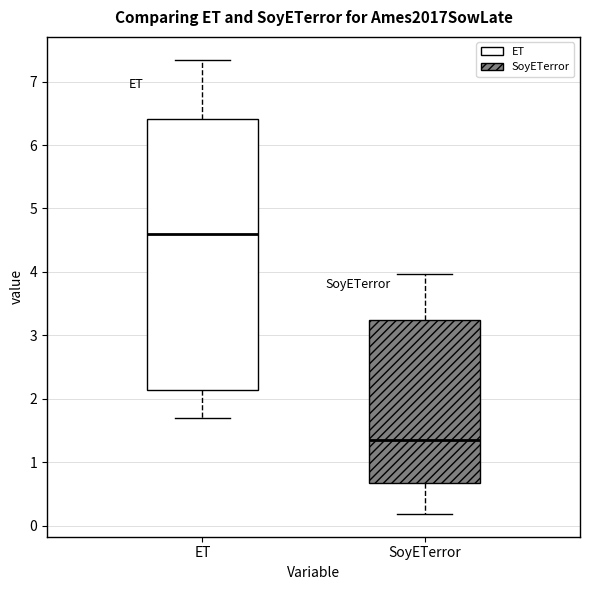

Reading left to right, read every box against the y-axis: the position of its median line, the range the box covers, and the ends of its whiskers. The values are not printed on the chart, so give them approximately, as read against the axis.

ET: median 4.6, box 2.1 to 6.4, whiskers 1.7 to 7.3
SoyETerror: median 1.4, box 0.7 to 3.2, whiskers 0.2 to 4.0